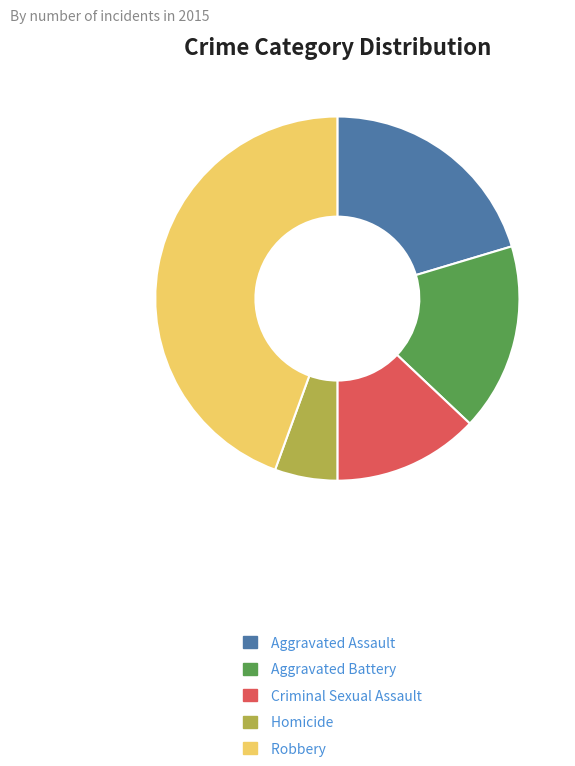

Count the number of slices in the pie.

5